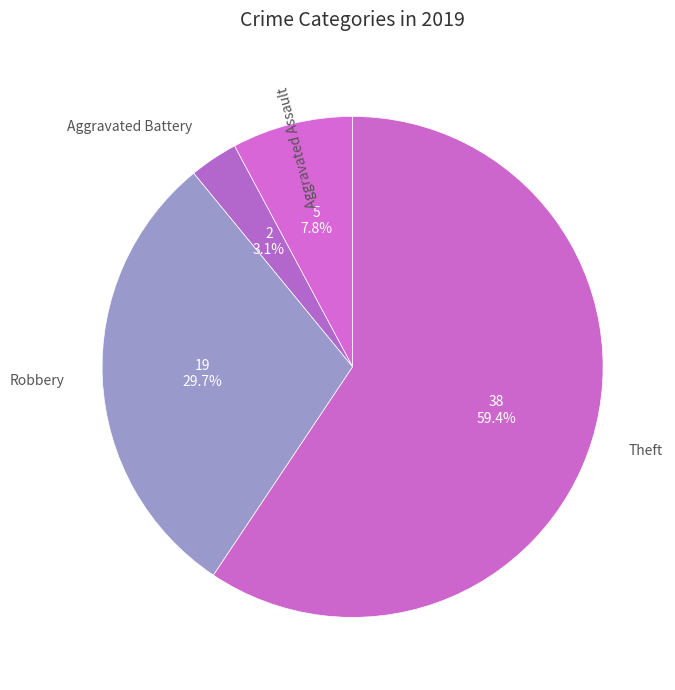

To the nearest percent, what percentage of the pie is Aggravated Assault?

8%